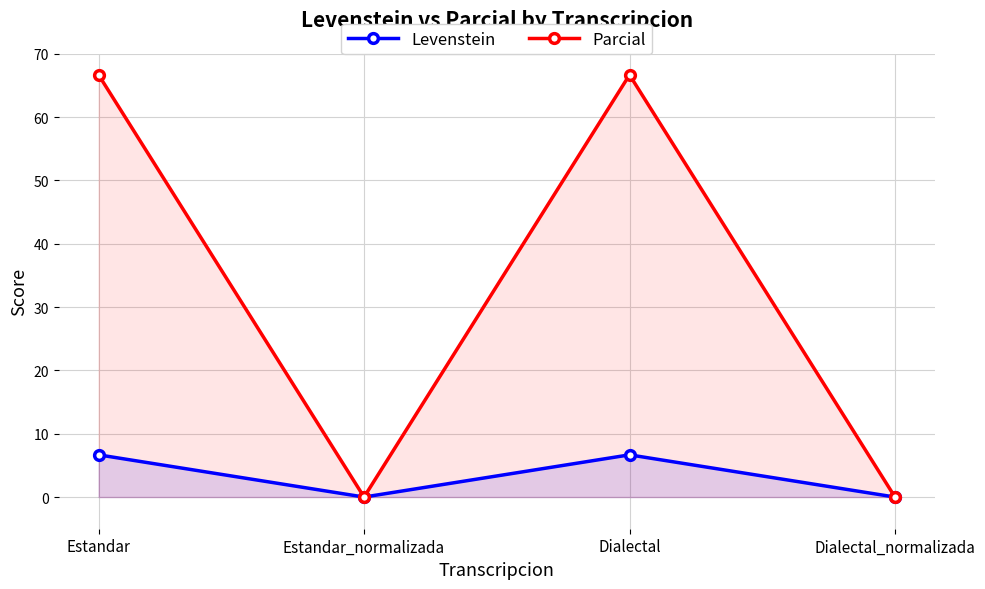

What is the value of the Levenstein point at the 3rd from the left?

6.7